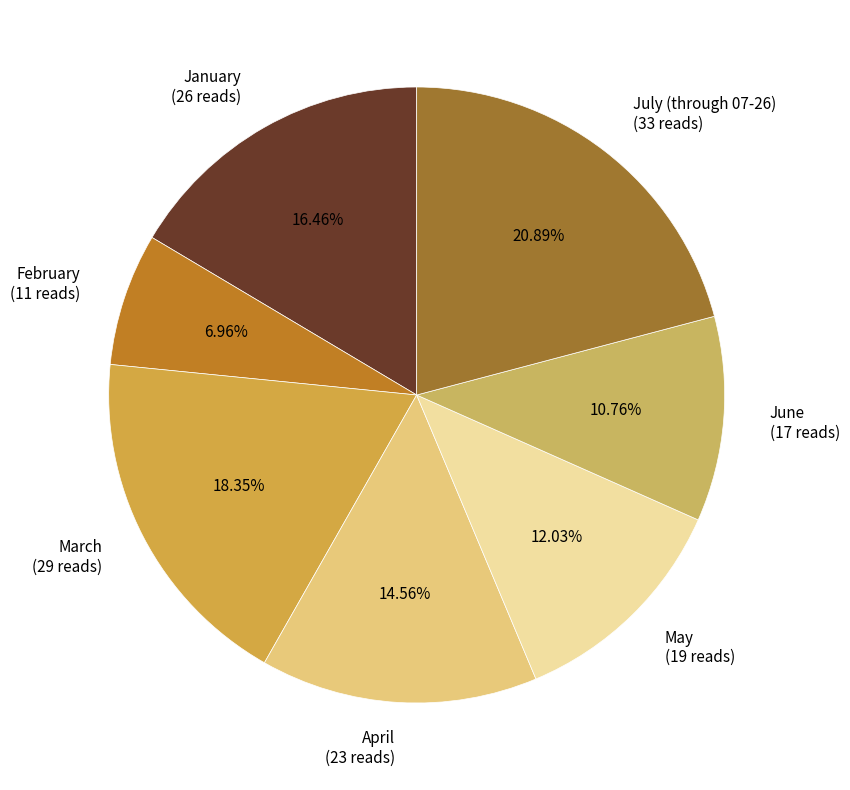

Combined, do June and January account for over 50%?

No